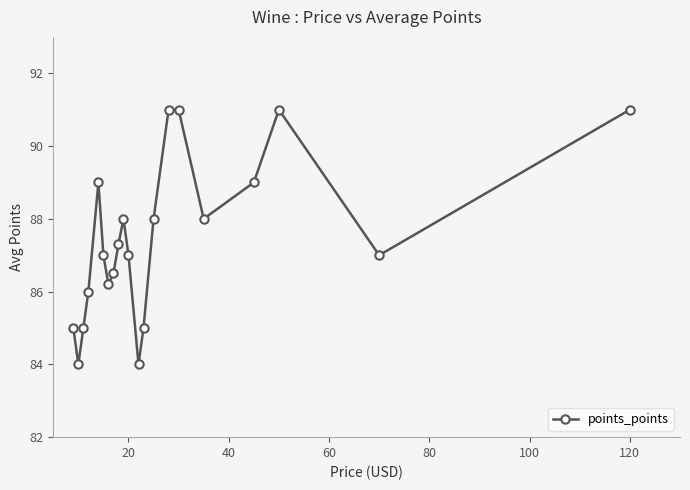

What is the value of the 6th point from the left?

87.0